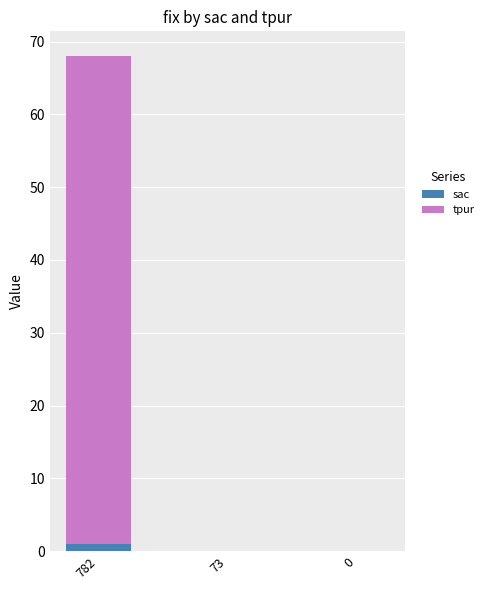

How many series are shown in this chart?

2